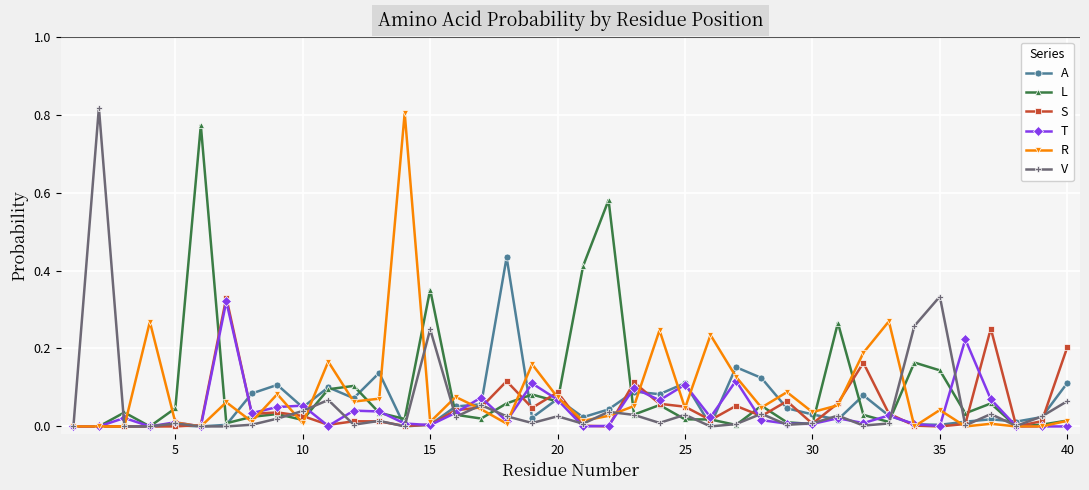

True or false: A has more than 0 interior local peaks.

True